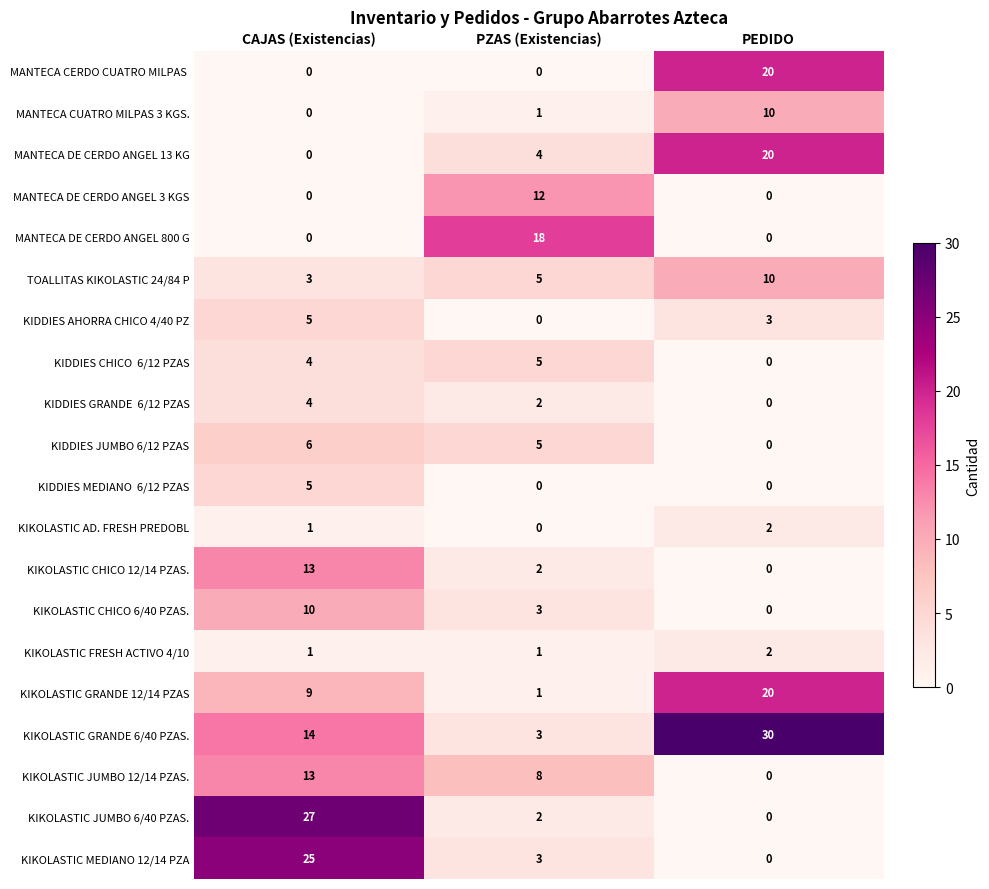

The MANTECA CUATRO MILPAS 3 KGS. series shows 1 at PZAS (Existencias). True or false?

True